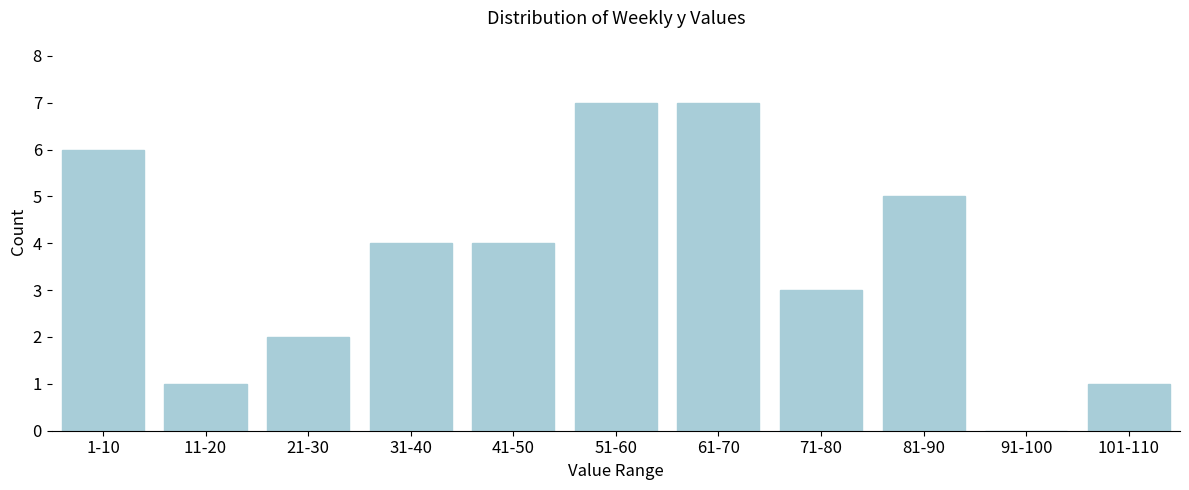

Reading left to right, transcribe all the data shown in this chart.

1-10=6	11-20=1	21-30=2	31-40=4	41-50=4	51-60=7	61-70=7	71-80=3	81-90=5	91-100=0	101-110=1